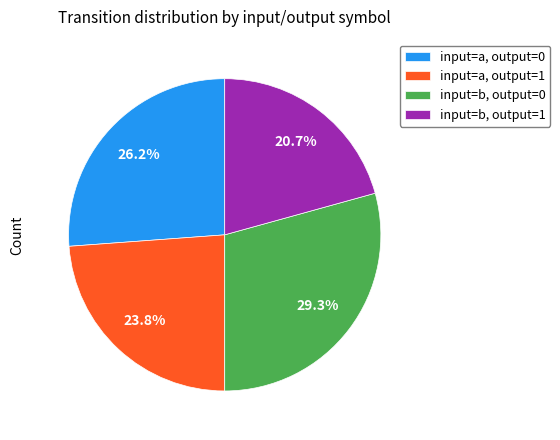

Does any single category account for the majority?

No